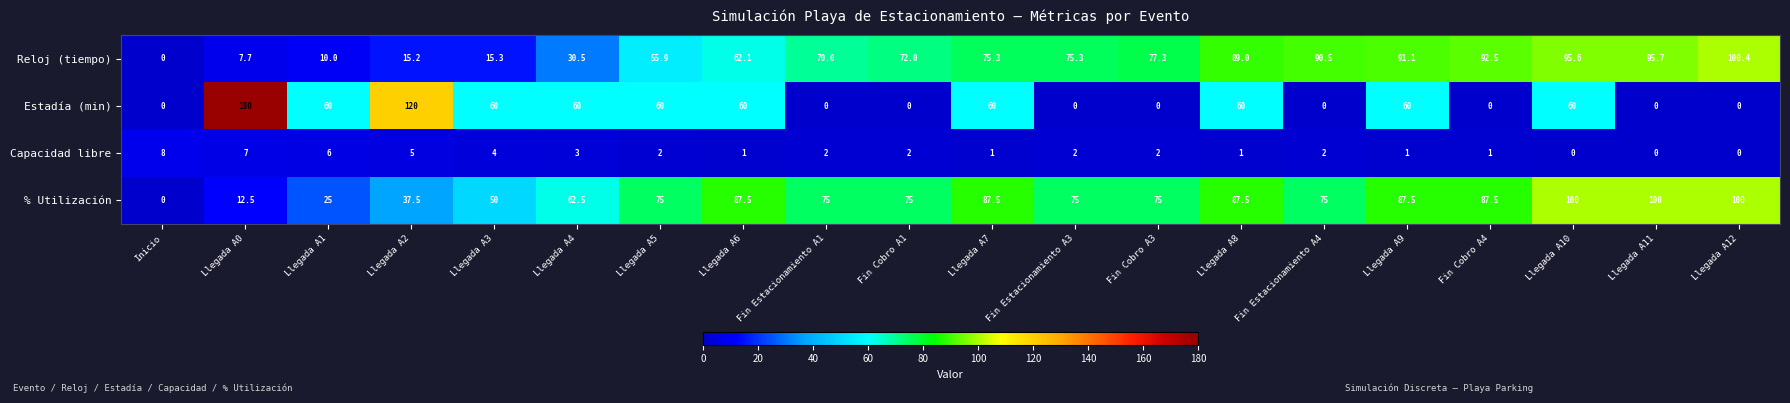

How many data points does each series have?

20